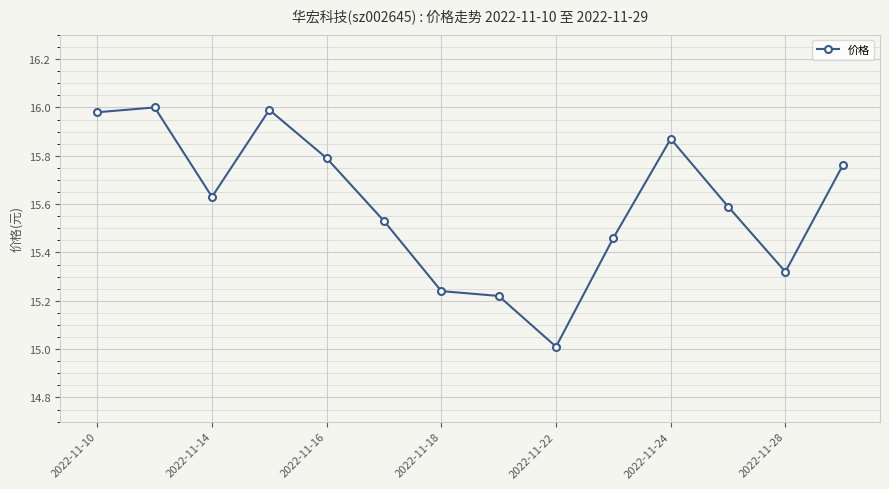

What is the smallest value displayed?

15.0